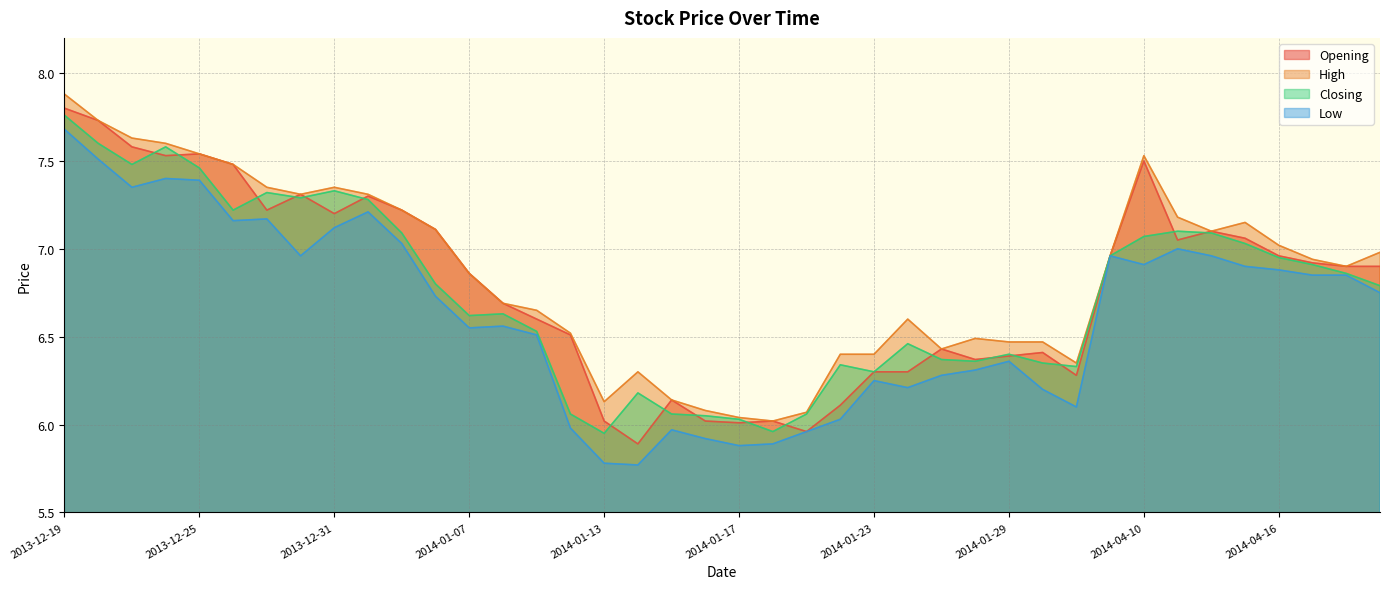

True or false: Opening and Low intersect in this chart.

False